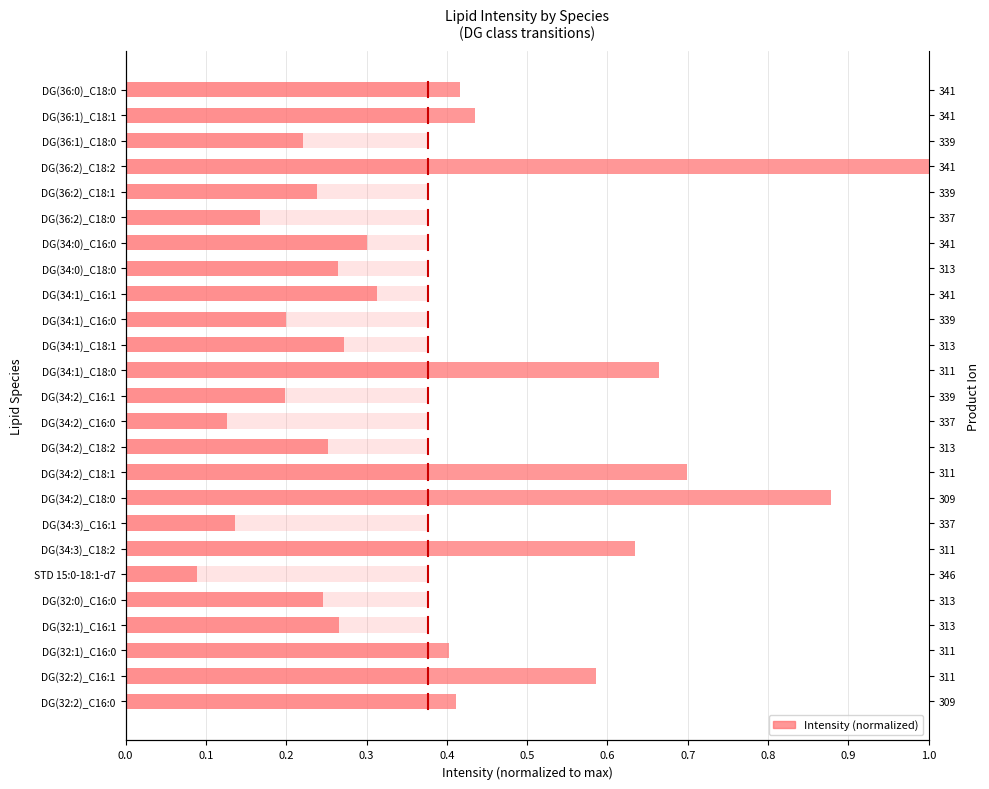

What is the sum of the values at DG(34:1)_C18:0 and DG(34:1)_C18:1?

0.9